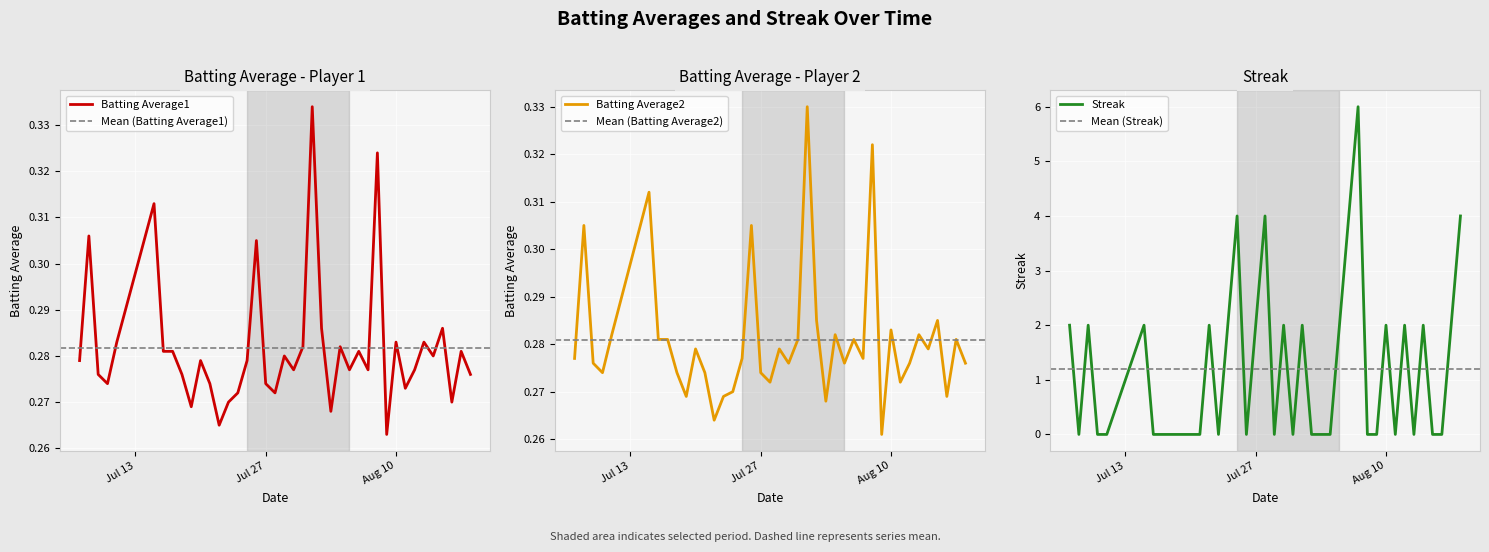

What is the highest value of the Streak series?

6